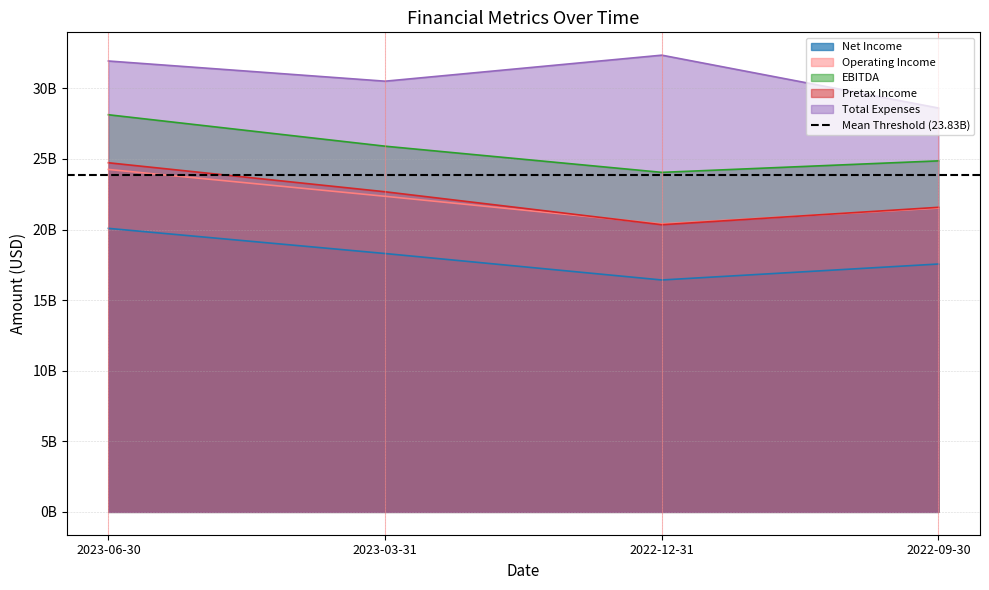

Which has a higher value, 2023-06-30 or 2022-12-31?

2023-06-30